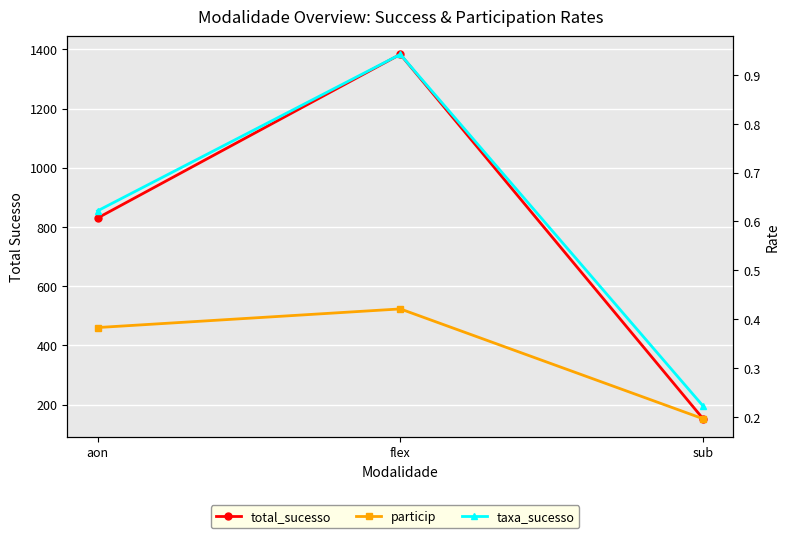

Which category has the highest value in the particip series?

flex